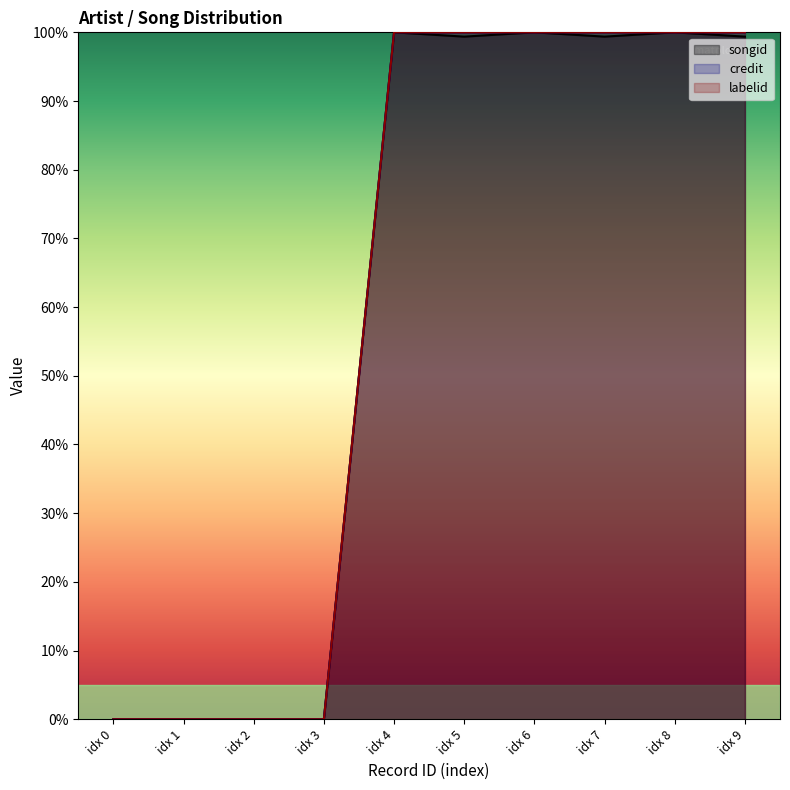

Reading left to right, what are all the values shown in this chart?

songid: 0.0	0.0	0.0	0.0	100.0	99.4	100.0	99.4	100.0	99.4
credit: 0.0	0.0	0.0	0.0	100.0	100.0	100.0	100.0	100.0	100.0
labelid: 0.0	0.0	0.0	0.0	100.0	100.0	100.0	100.0	100.0	100.0